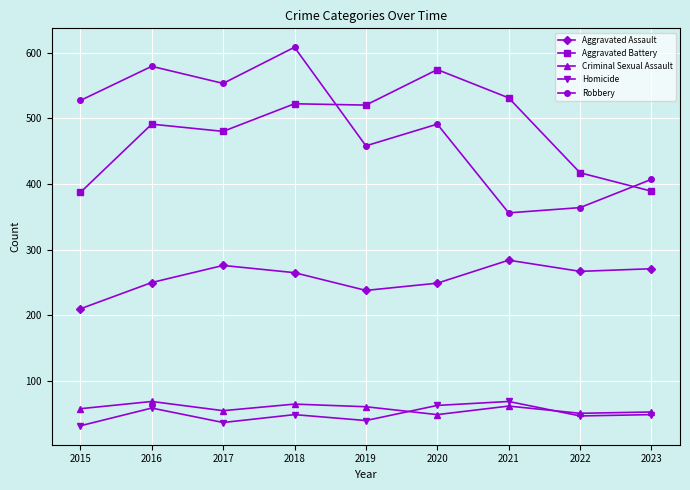

True or false: Aggravated Assault and Homicide intersect in this chart.

False